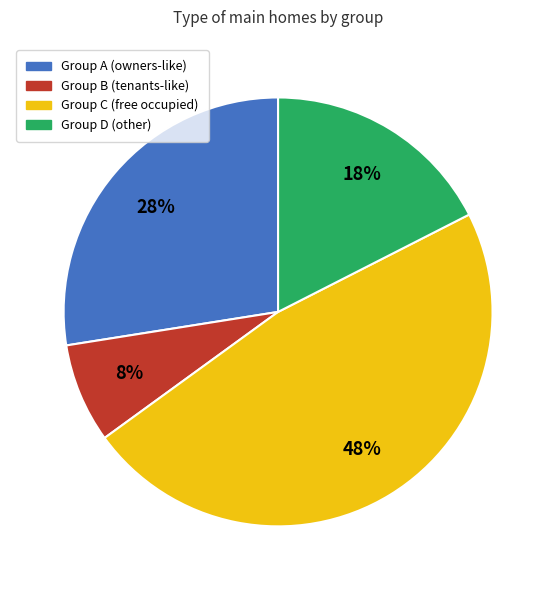

Is there any slice that represents more than half of the pie?

No